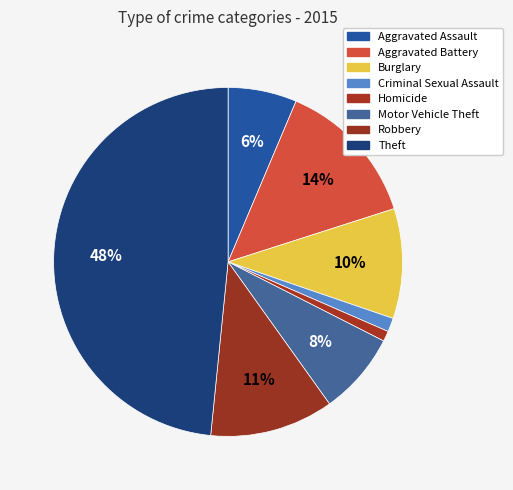

Count the number of slices in the pie.

8